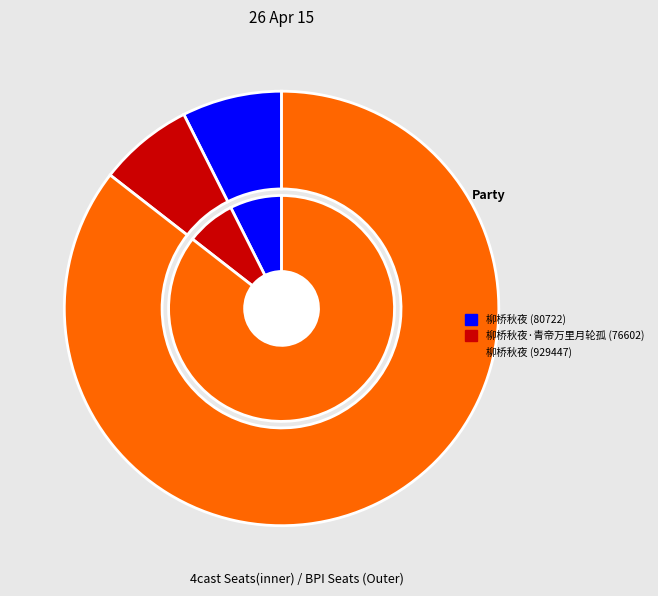

Which category accounts for the majority?

柳桥秋夜 (929447)